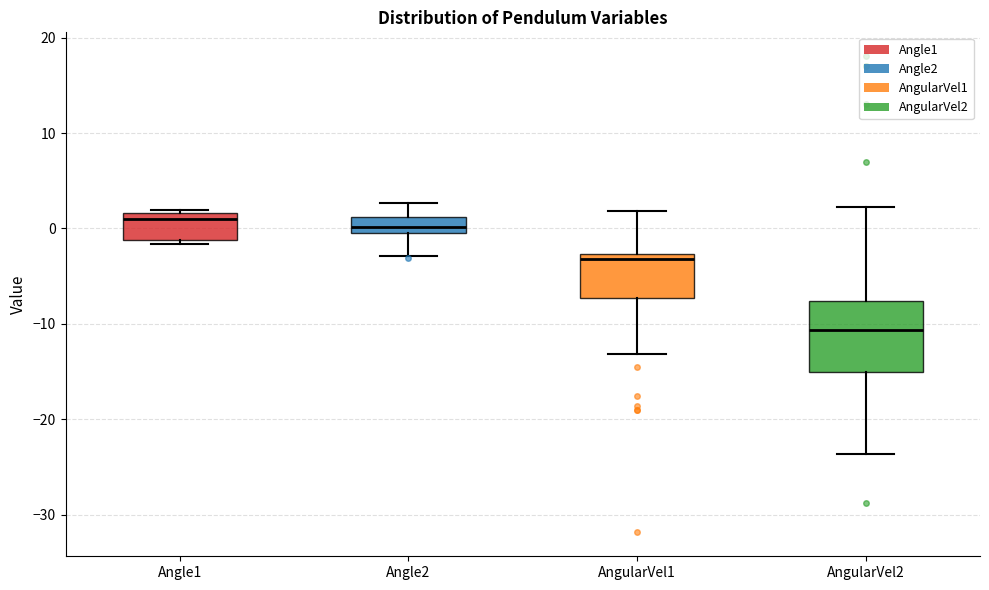

Reading left to right, read every box against the y-axis: the position of its median line, the range the box covers, and the ends of its whiskers. The values are not printed on the chart, so give them approximately, as read against the axis.

Angle1: median 1, box -1 to 2, whiskers -2 to 2 (just above the box's upper edge)
Angle2: median 0, box -1 to 1, whiskers -3 to 3
AngularVel1: median -3 (just below the box's upper edge), box -7 to -3, whiskers -13 to 2
AngularVel2: median -11, box -15 to -8, whiskers -24 to 2